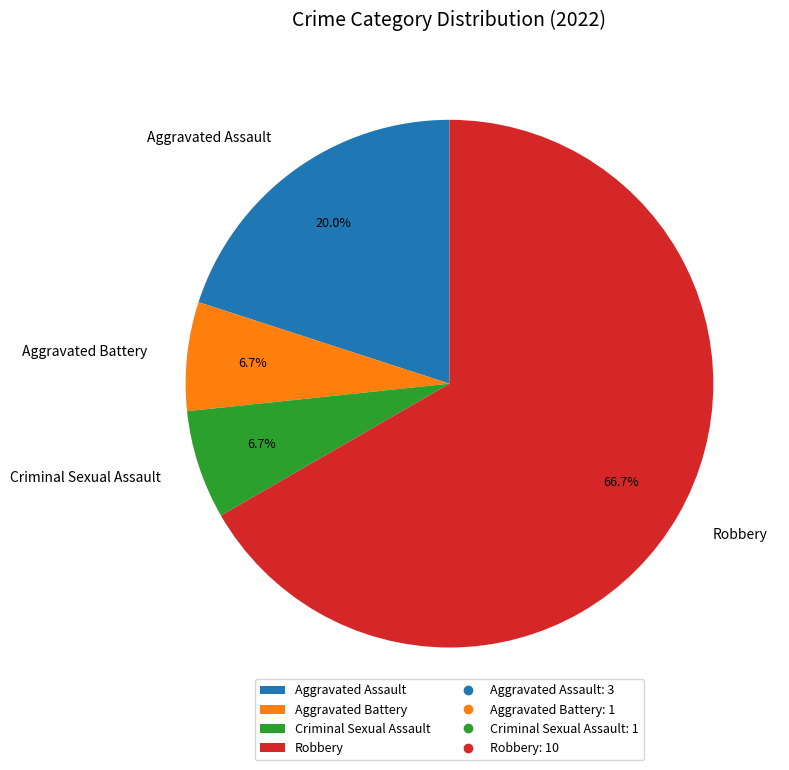

Is it true that Aggravated Assault is 20% of the pie?

True